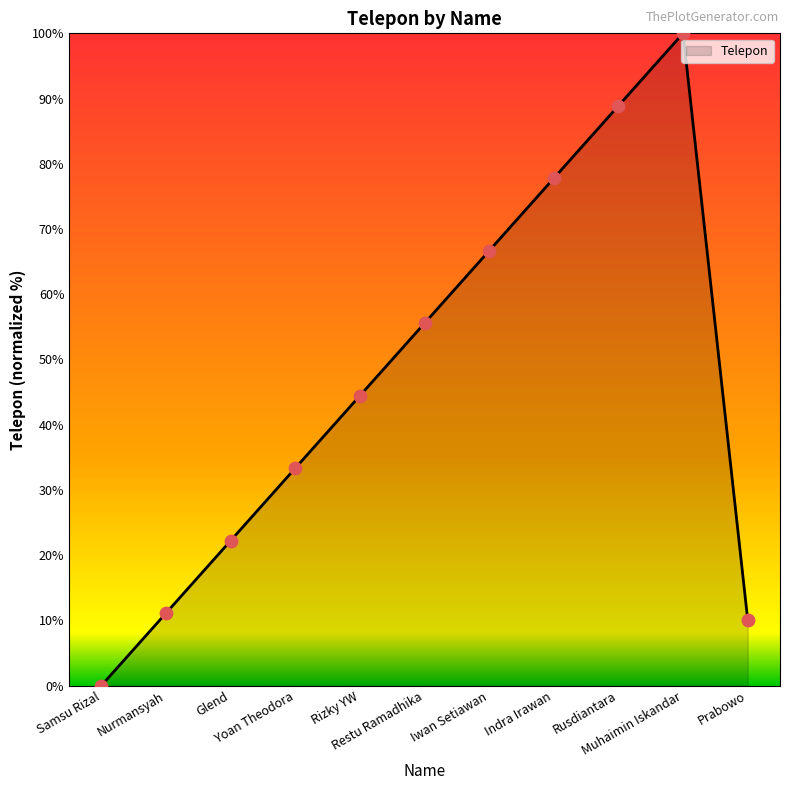

Which has a higher value, Samsu Rizal or Muhaimin Iskandar?

Muhaimin Iskandar